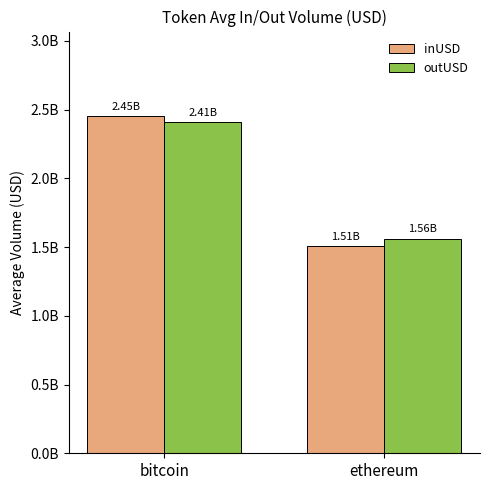

What are all the series names shown in the legend?

inUSD, outUSD